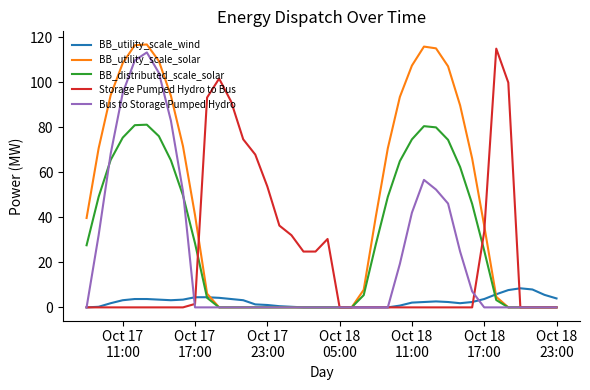

True or false: BB_utility_scale_wind has more than 1 interior local peaks.

True